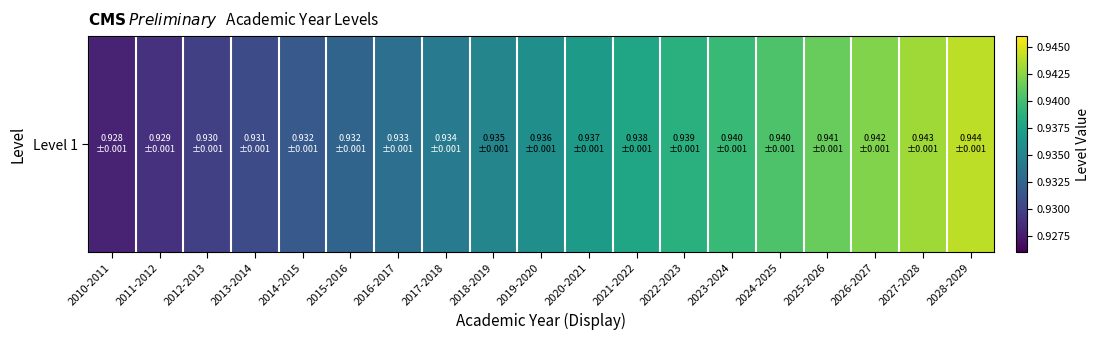

Rank the categories by value from highest to lowest.

2028-2029, 2027-2028, 2026-2027, 2025-2026, 2024-2025, 2023-2024, 2022-2023, 2021-2022, 2020-2021, 2019-2020, 2018-2019, 2017-2018, 2016-2017, 2015-2016, 2014-2015, 2013-2014, 2012-2013, 2011-2012, 2010-2011